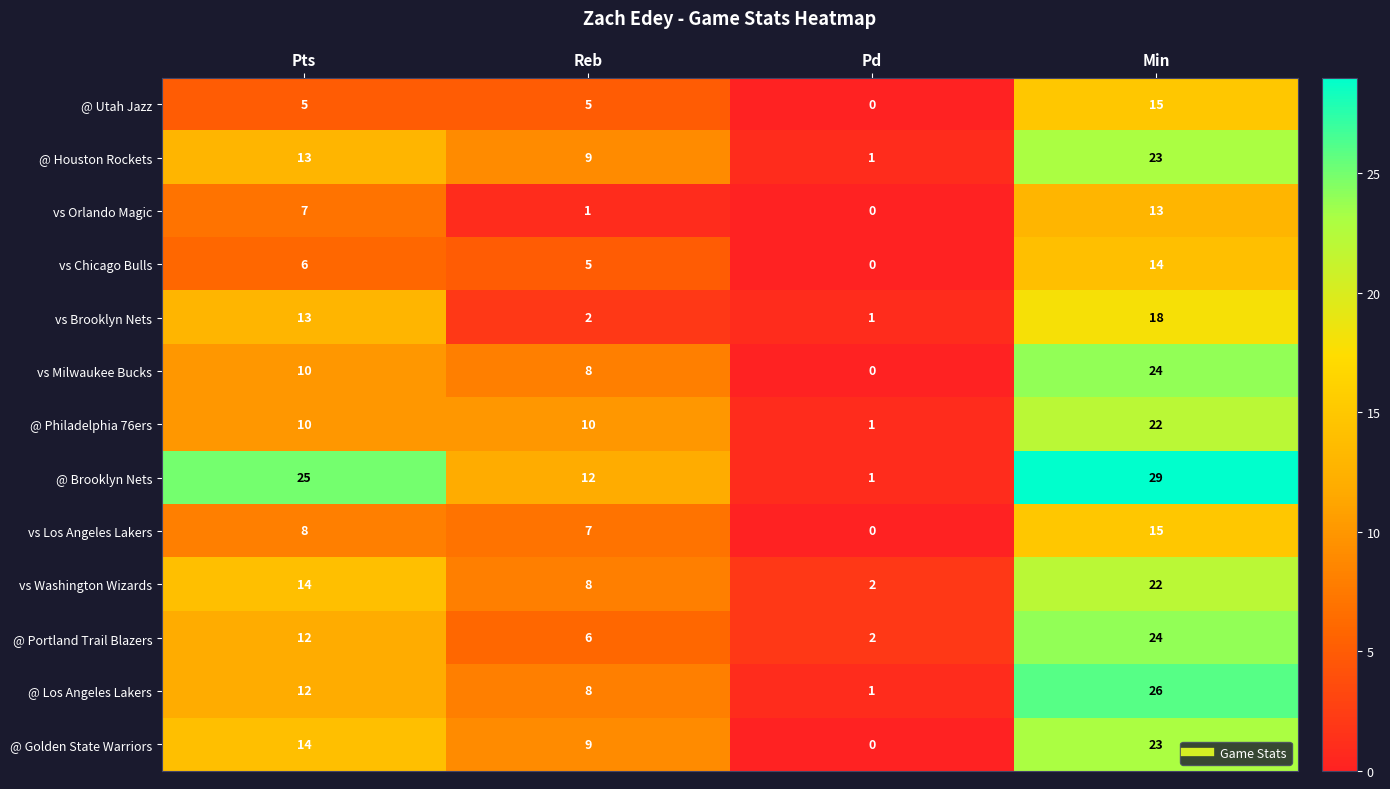

How many values in the vs Orlando Magic series are below 7?

2